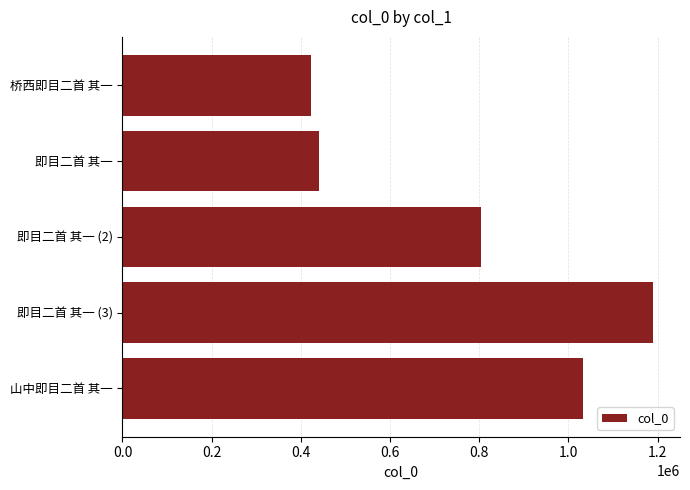

What is the change in value from 即目二首 其一 (2) to 山中即目二首 其一?

+228988